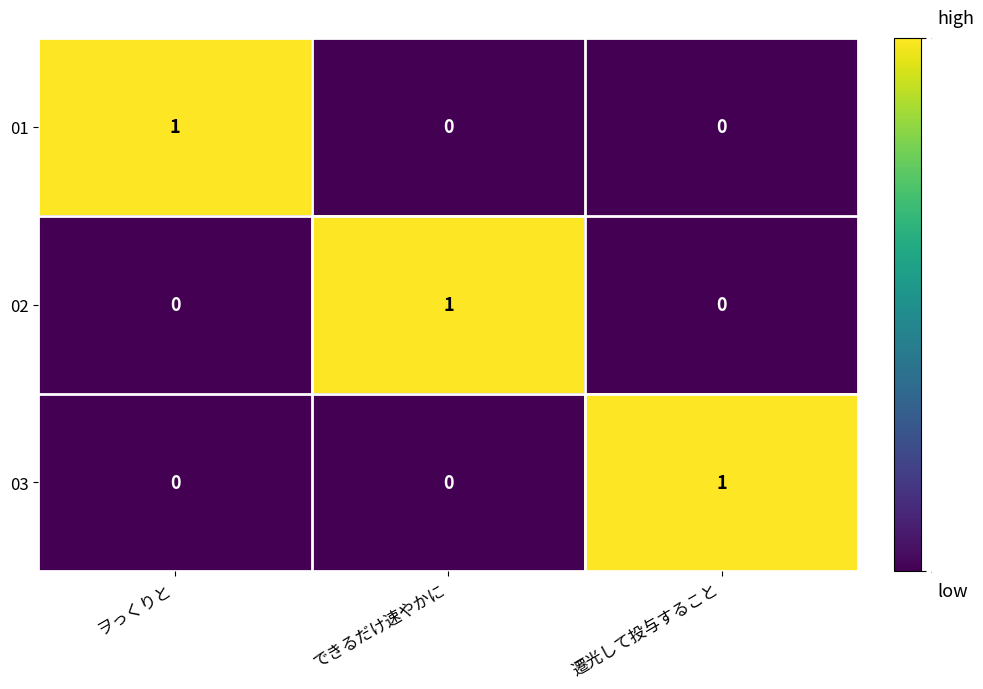

How many distinct data groups are displayed?

3